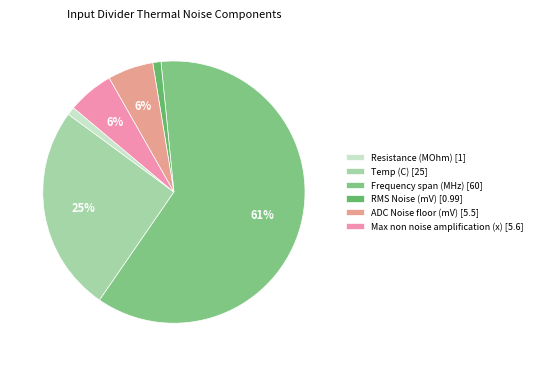

Is there a majority slice in this chart?

Yes